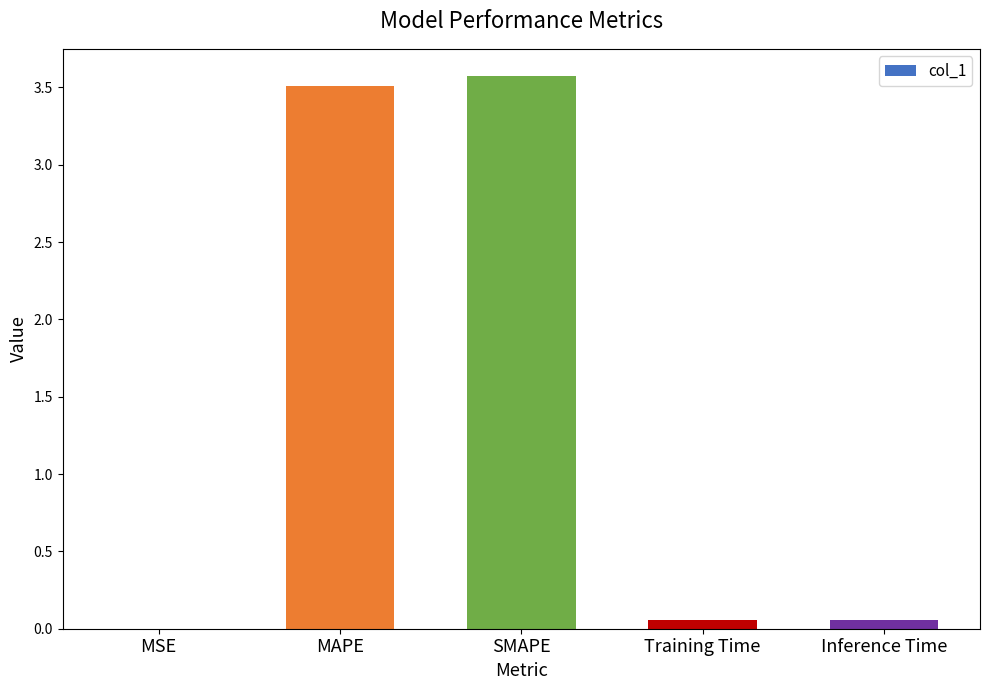

True or false: the data shows 4.9 at SMAPE.

False